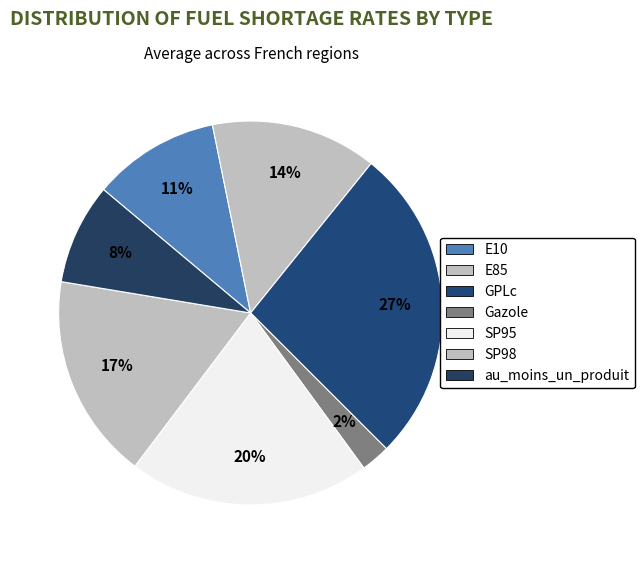

Rank the categories by value from lowest to highest.

Gazole, au_moins_un_produit, E10, E85, SP98, SP95, GPLc